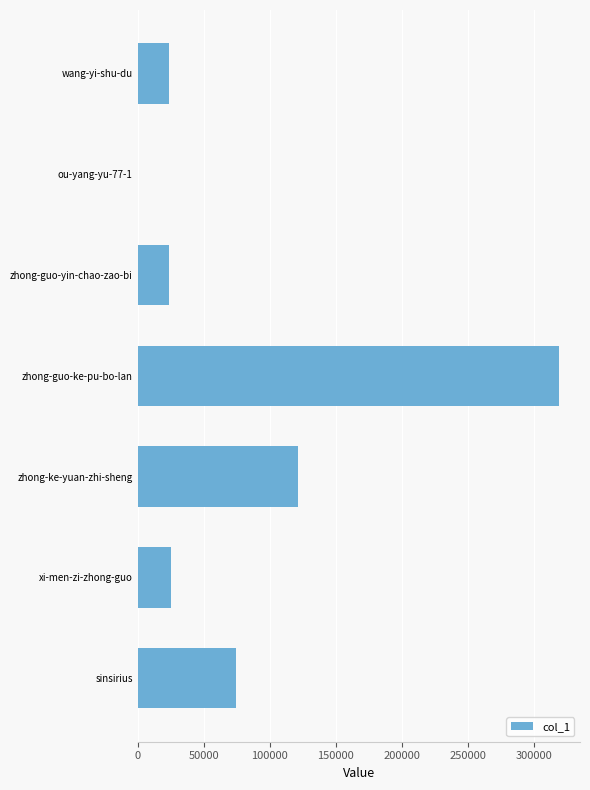

At which label is the value closest to 159494?

zhong-ke-yuan-zhi-sheng